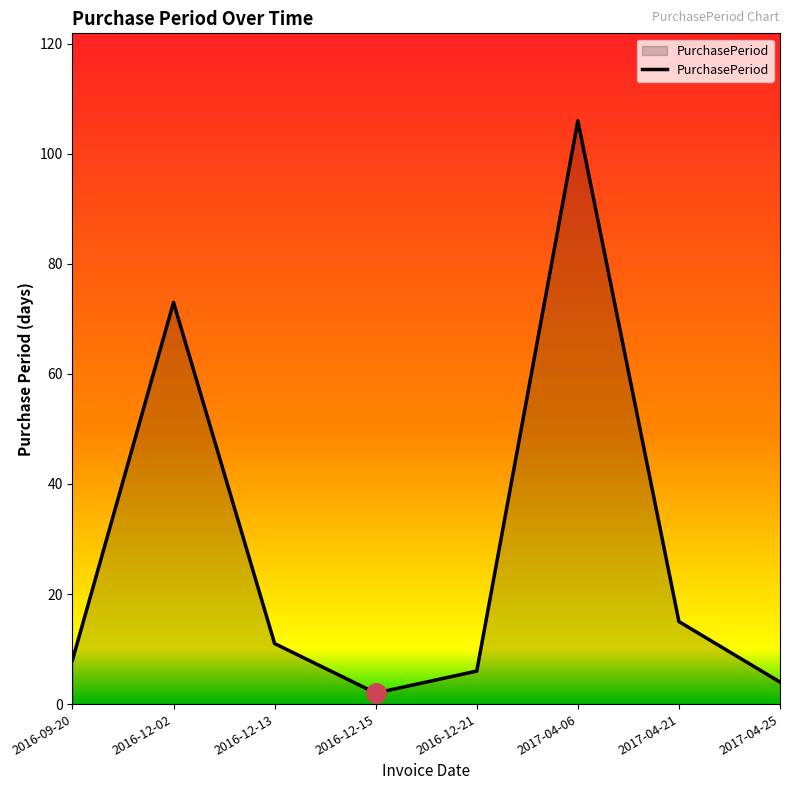

What is the minimum value shown in the chart?

2